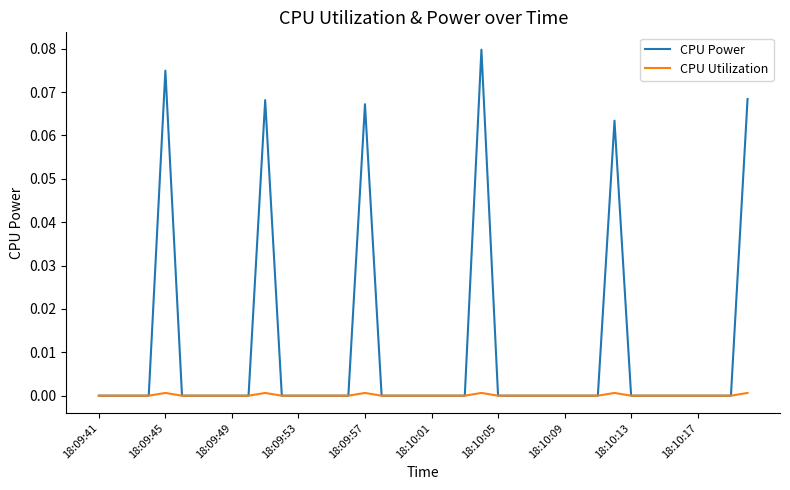

Which series has the largest total across all categories?

CPU Power